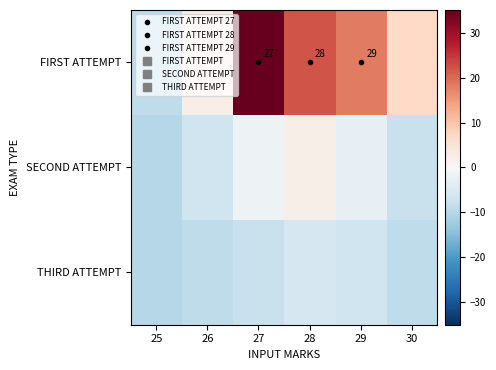

Which series has the largest total across all categories?

FIRST ATTEMPT